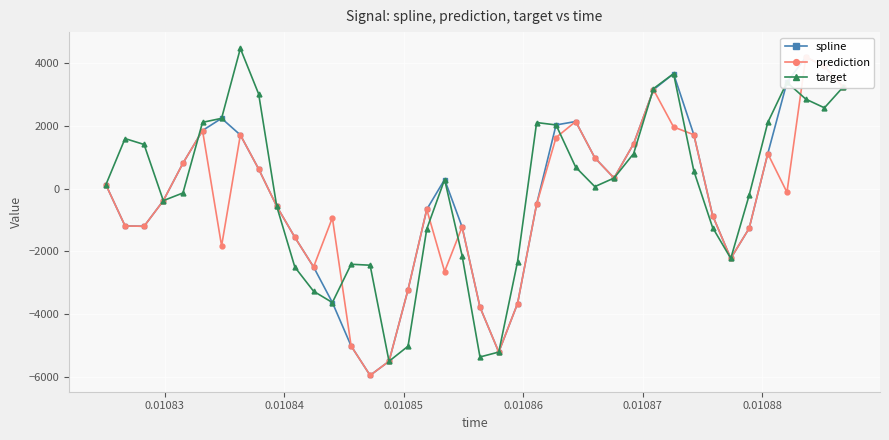

What is the value of the target point at the 15th from the left?

-2437.9